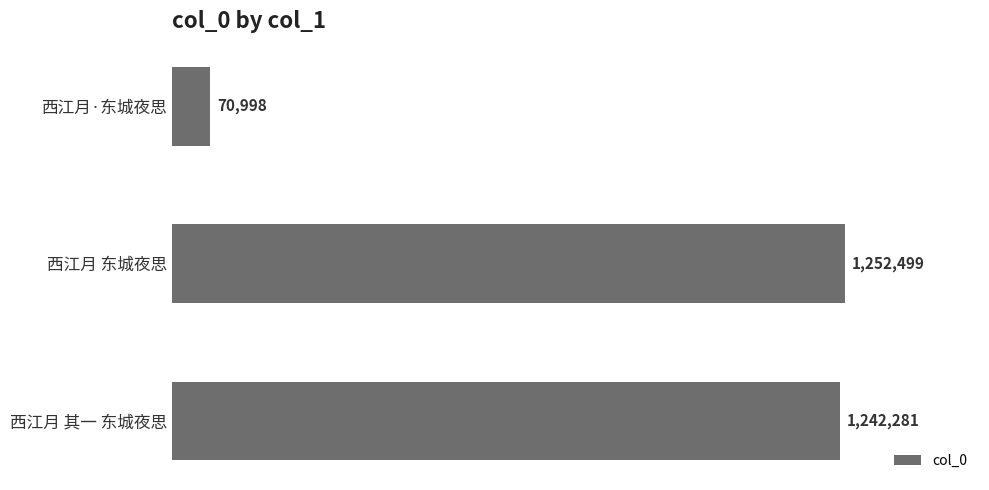

Does the chart contain any negative values?

No